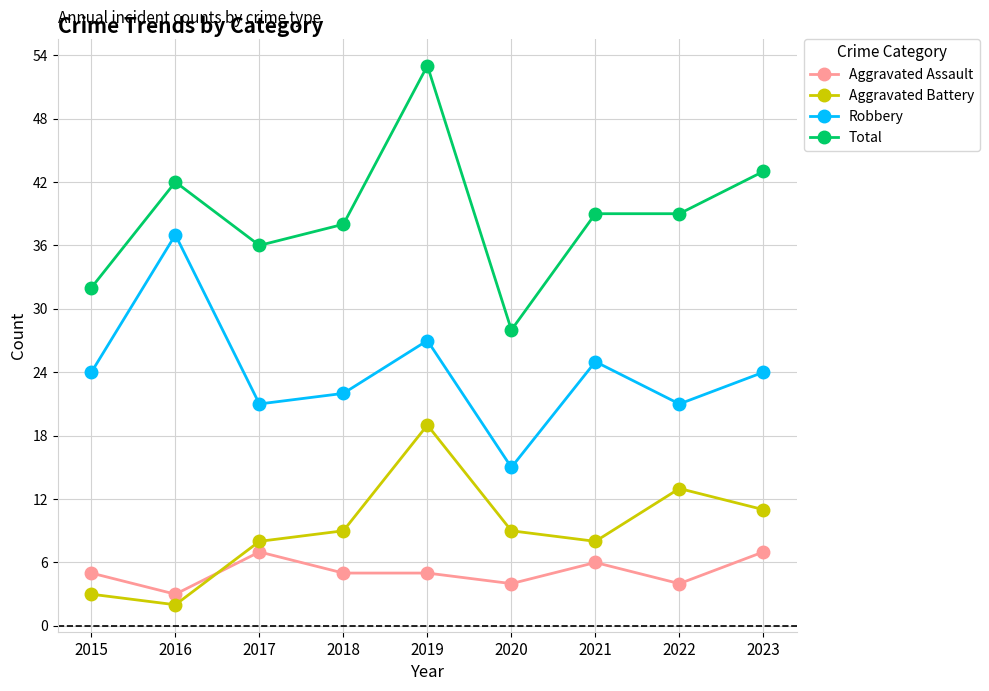

What are all the series names shown in the legend?

Aggravated Assault, Aggravated Battery, Robbery, Total